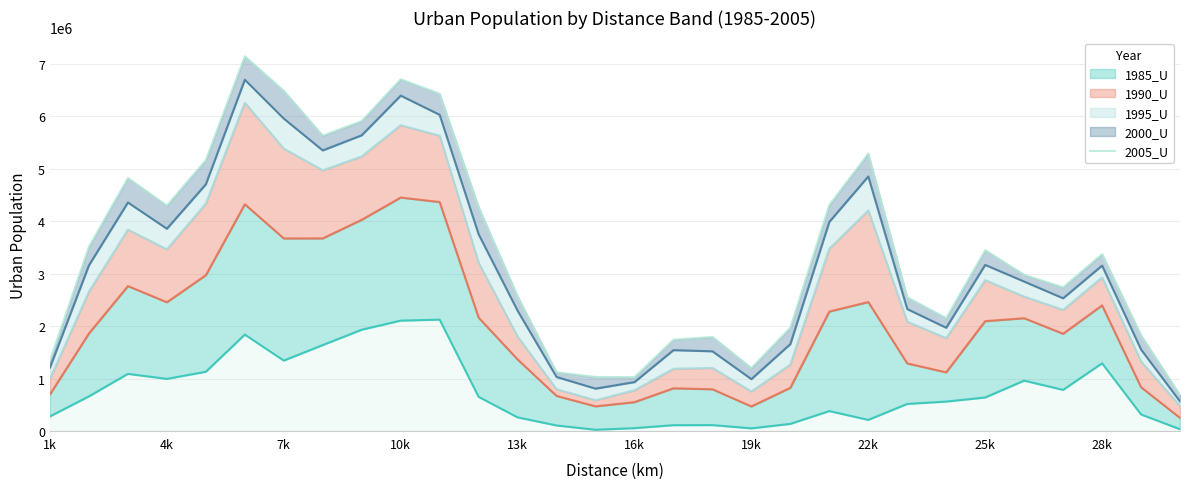

The chart shows a value of 2165660 at 25k. True or false?

False